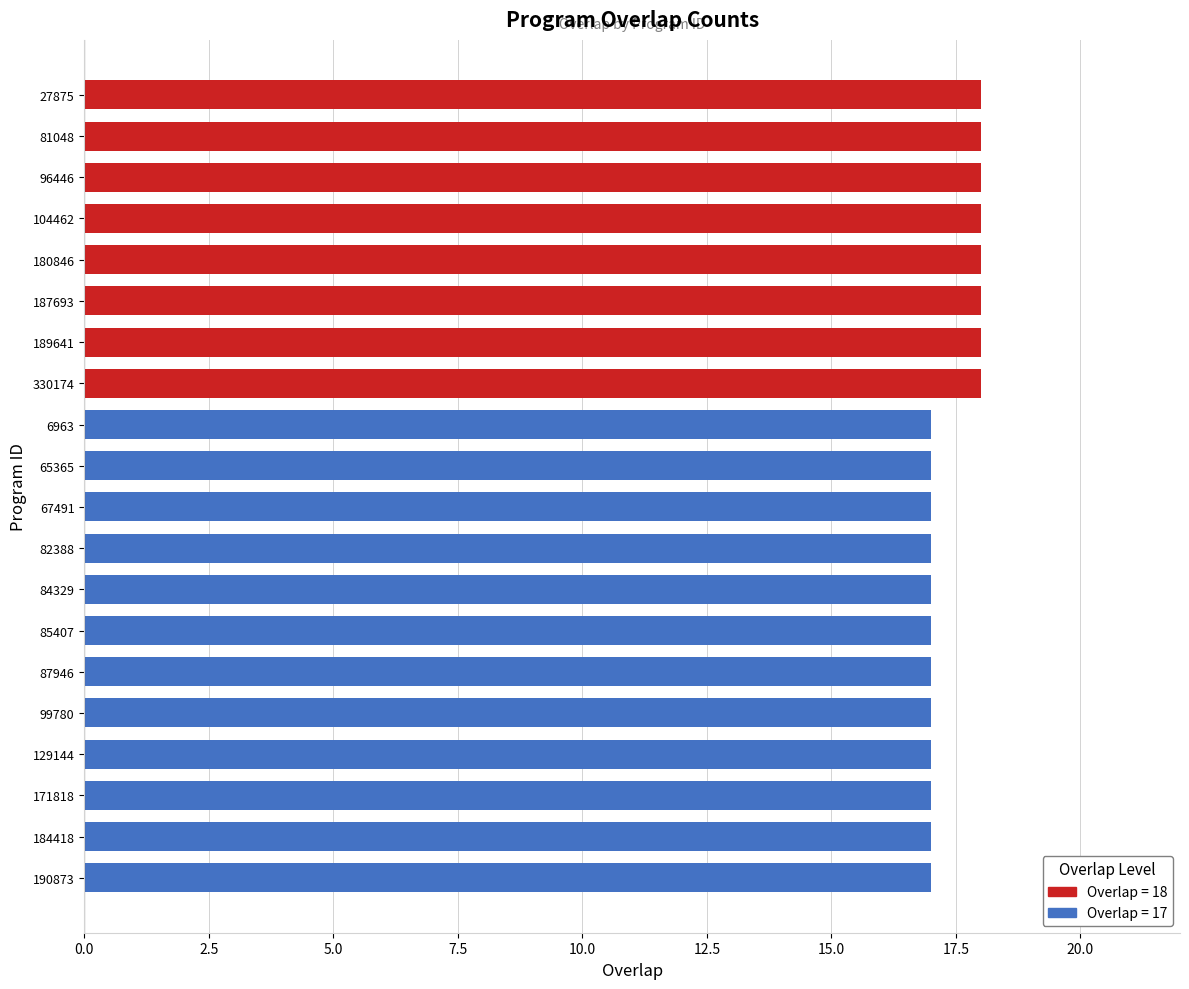

What position from the bottom is 81048?

19